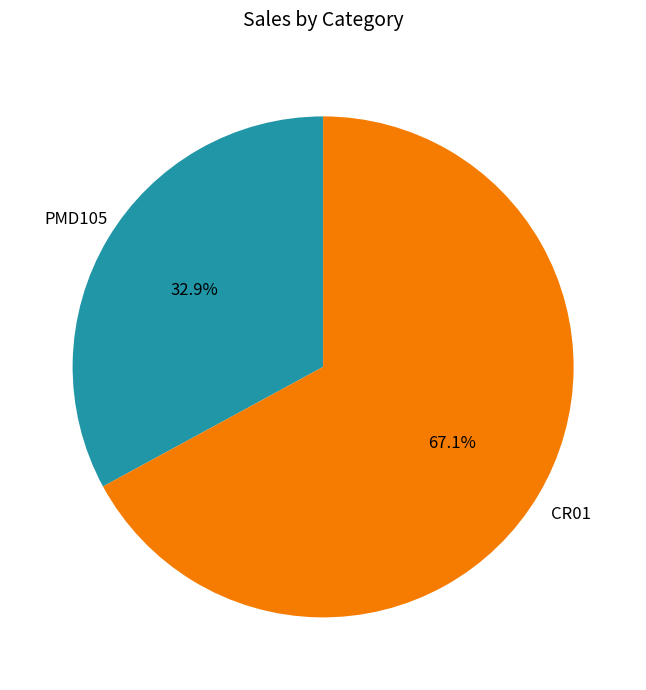

To the nearest percent, what is the average slice percentage?

50%